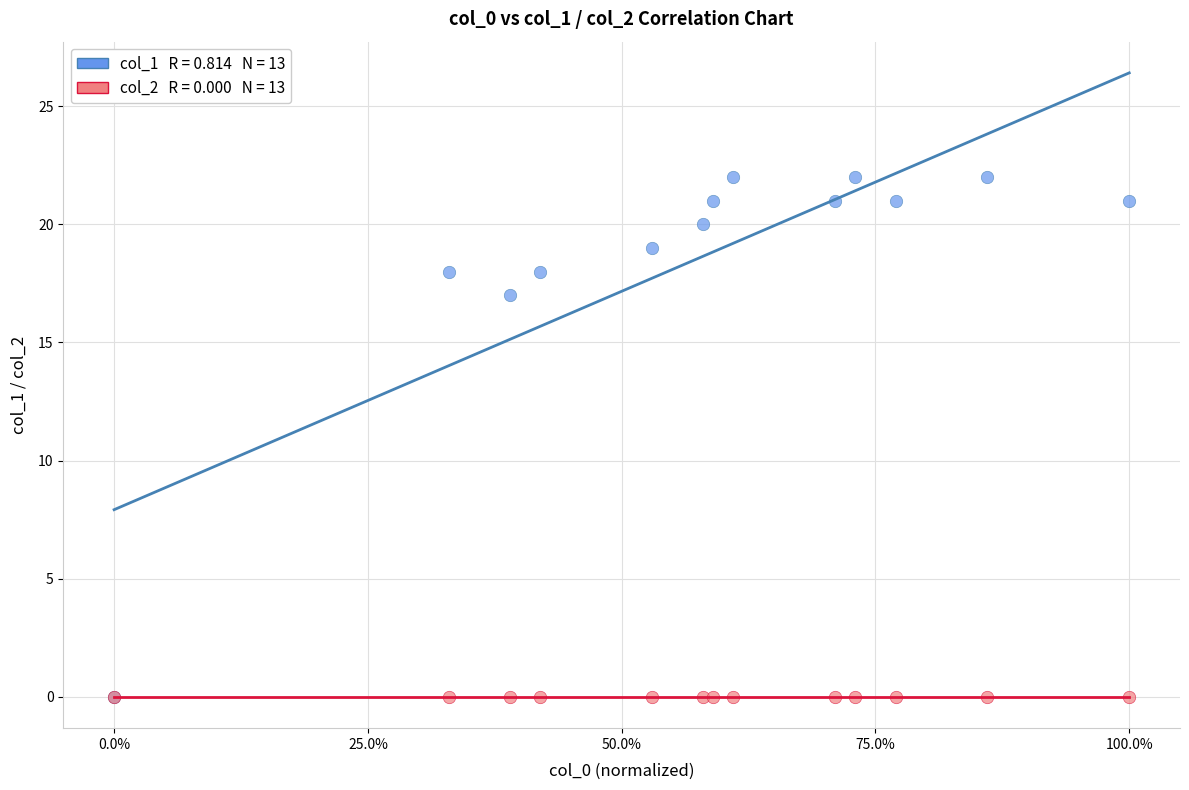

Across all series, what Y value is closest to 11?

17